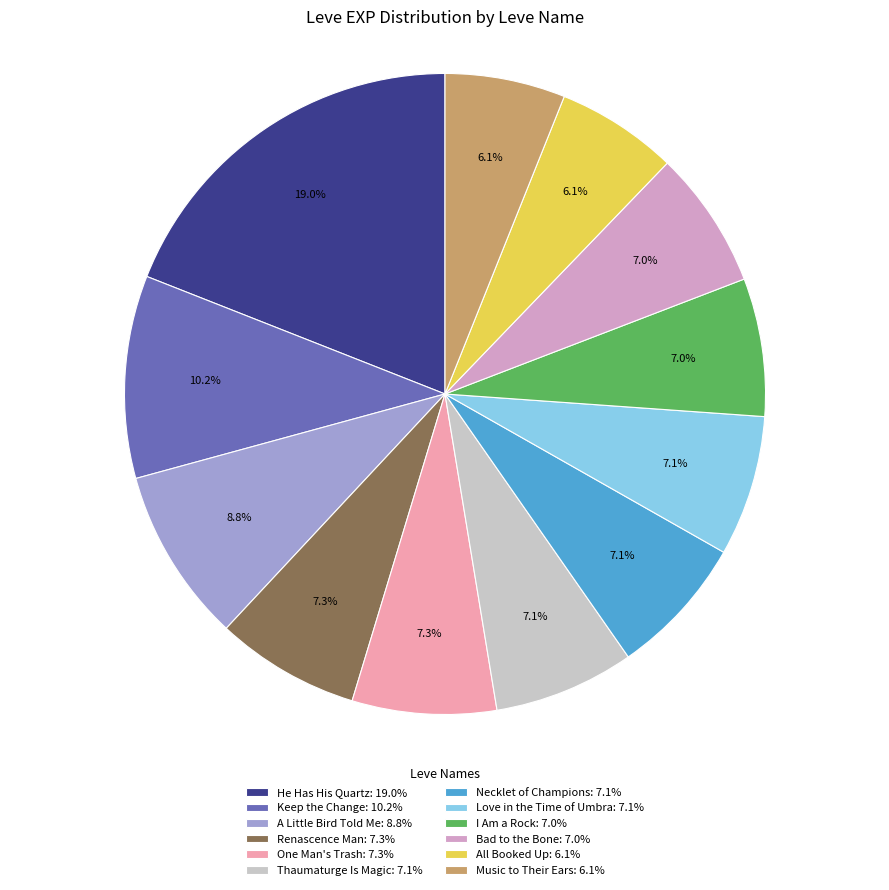

Which category has the biggest portion of the pie?

He Has His Quartz: 19.0%